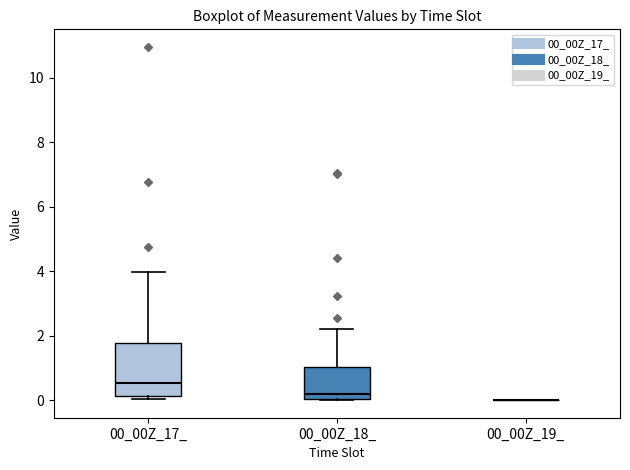

Reading left to right, read every box against the y-axis: the position of its median line, the range the box covers, and the ends of its whiskers. The values are not printed on the chart, so give them approximately, as read against the axis.

00_00Z_17_: median 0.6, box 0.2 to 1.8, whiskers 0.0 to 4.0
00_00Z_18_: median 0.2, box 0.0 to 1.0, whiskers 0.0 to 2.2
00_00Z_19_: box collapsed to a line at 0.0, whiskers 0.0 to 0.0